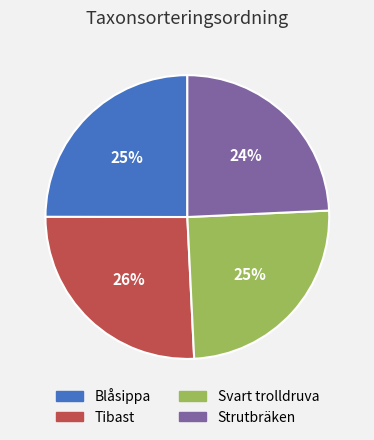

To the nearest percent, what is the combined percentage of Strutbräken and Blåsippa?

49%